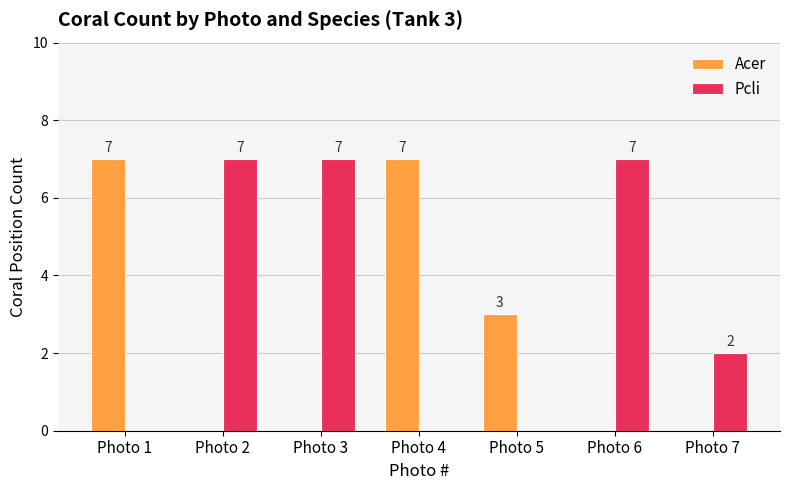

What are all the series names shown in the legend?

Acer, Pcli